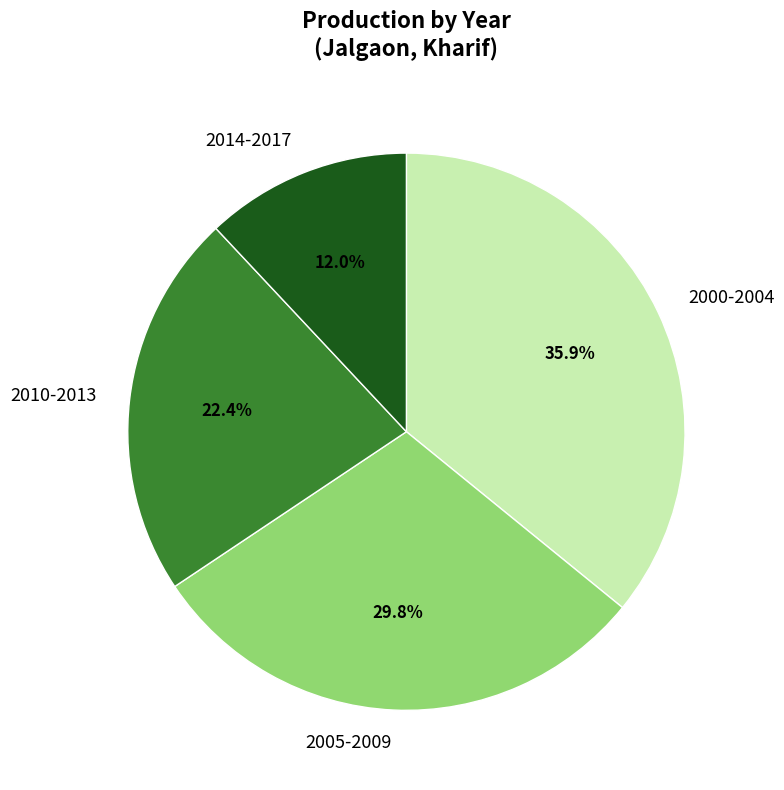

How many slices are in this pie chart?

4